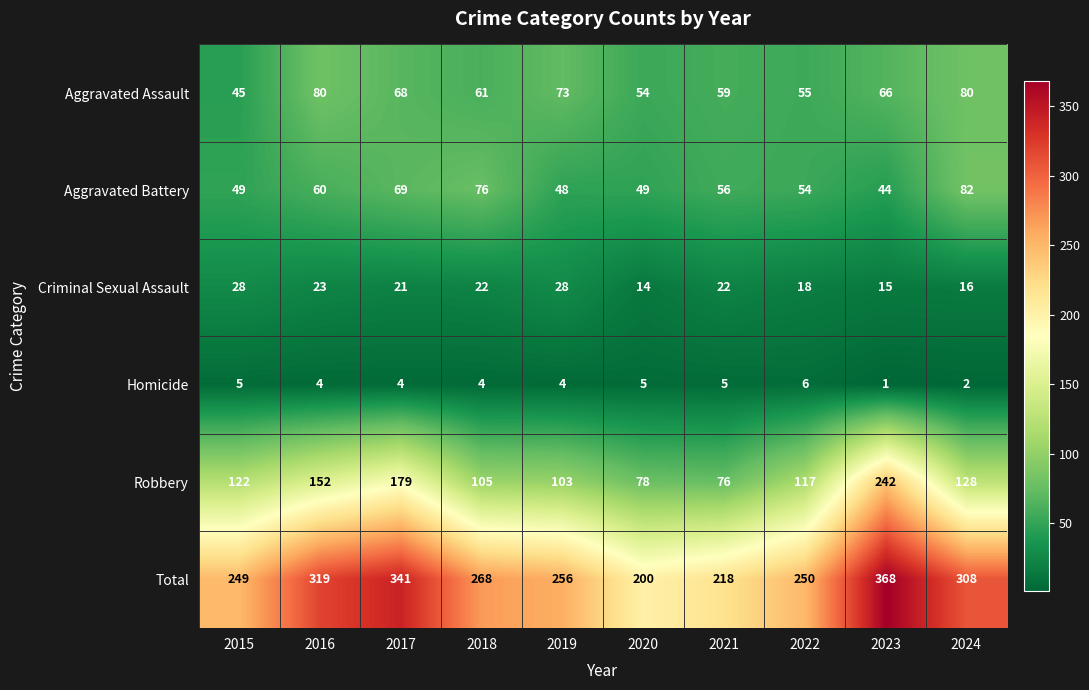

Which category has the lowest value across all series?

2023